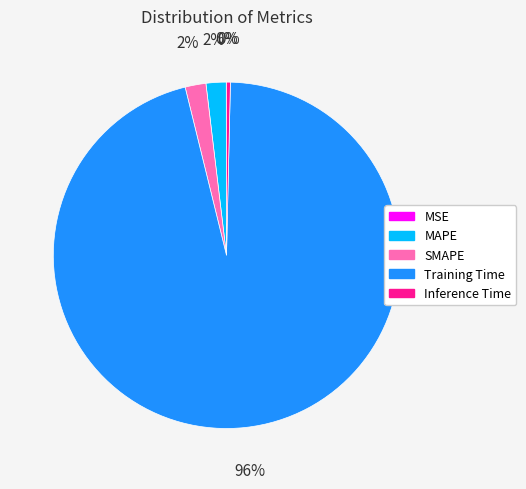

Which slice represents more than half of the pie?

Training Time